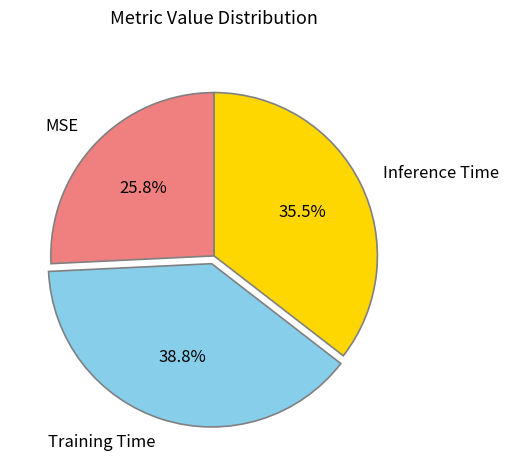

Is it true that Inference Time is 21% of the pie?

False